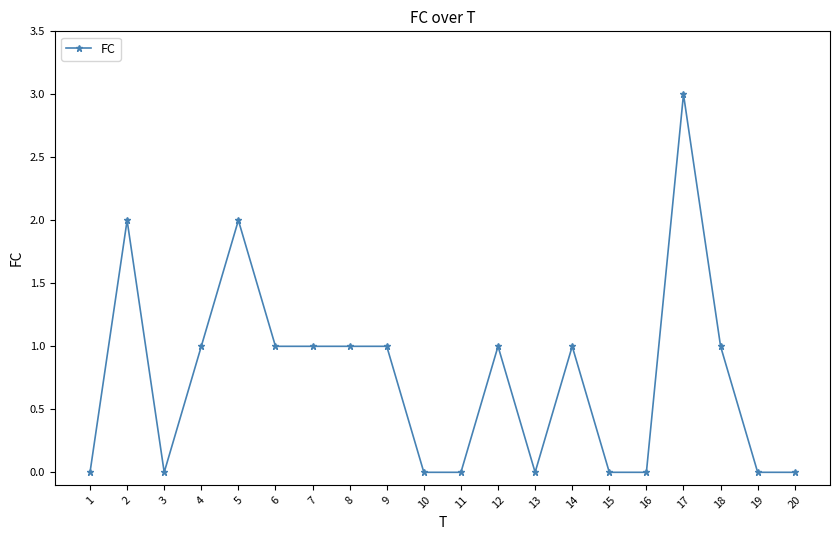

True or false: there are more than 2 points higher than both neighbors.

True